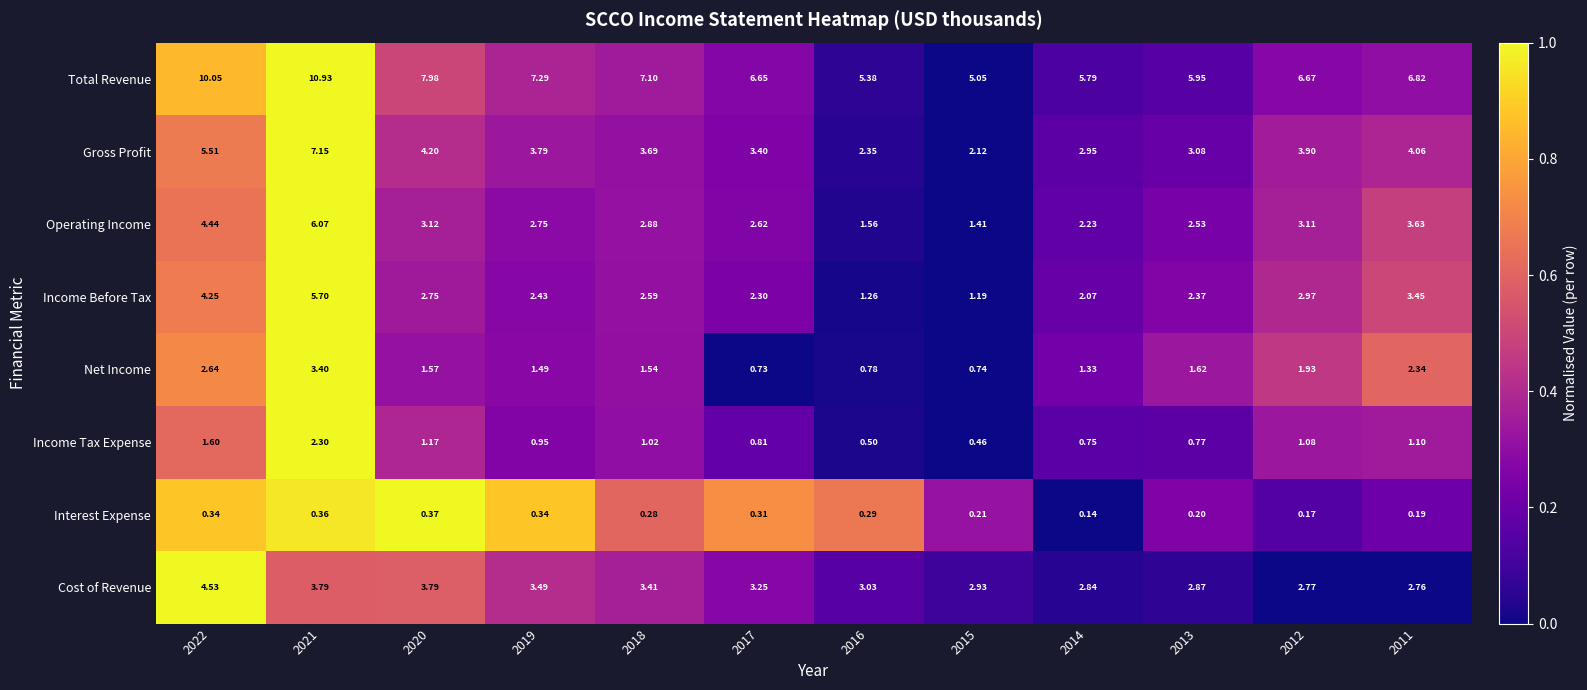

What is the difference between the highest and lowest values at 2017?

6.3